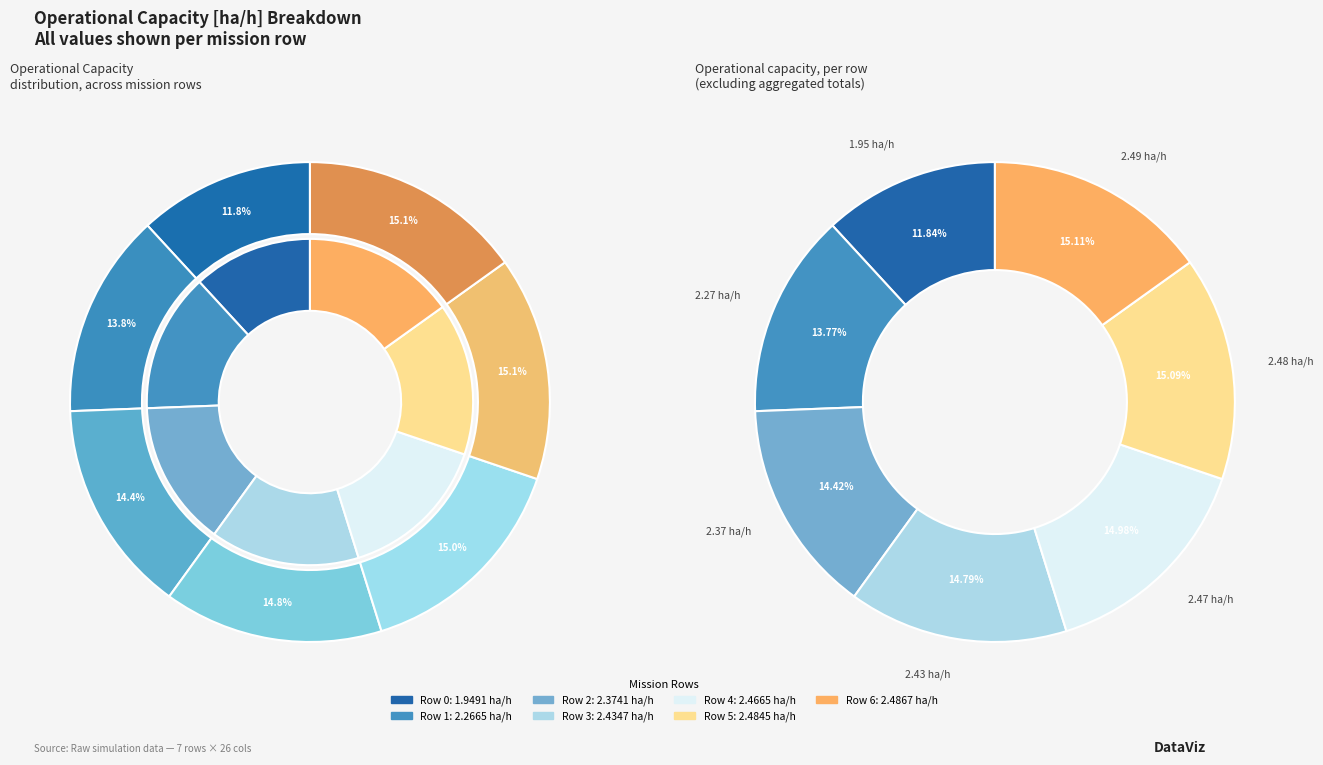

How many segments does this pie chart have?

7